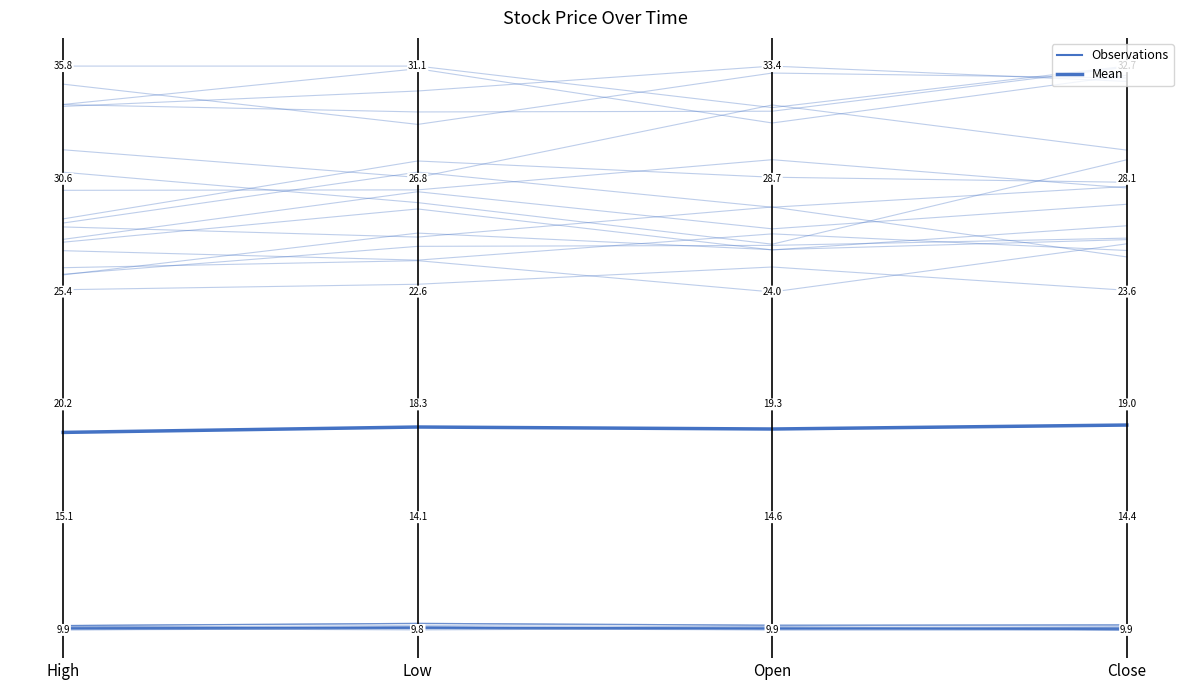

List the labels in order of value, largest first.

Close, Low, Open, High